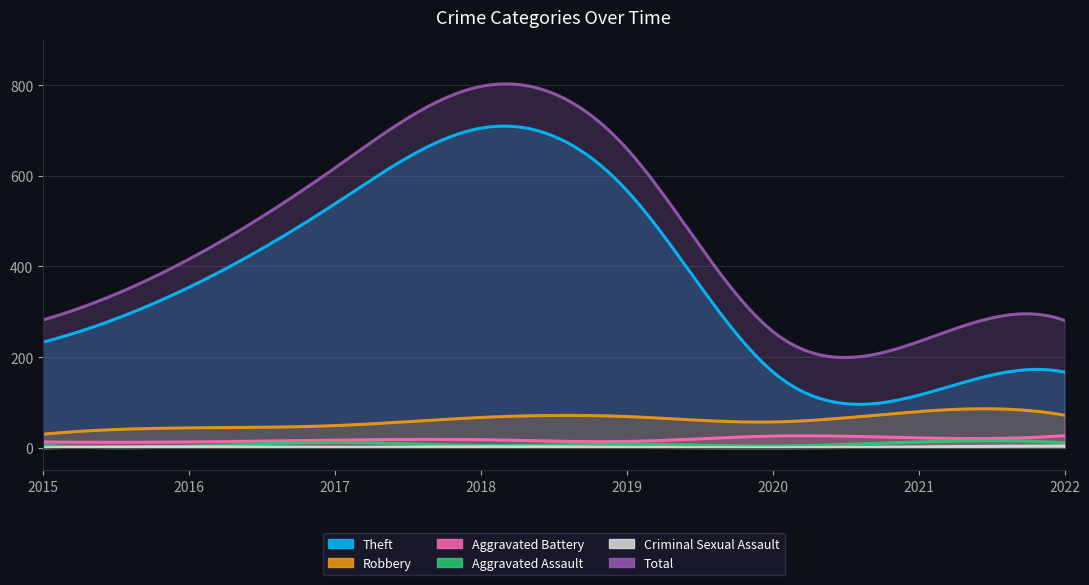

How many lines are shown in the chart?

6